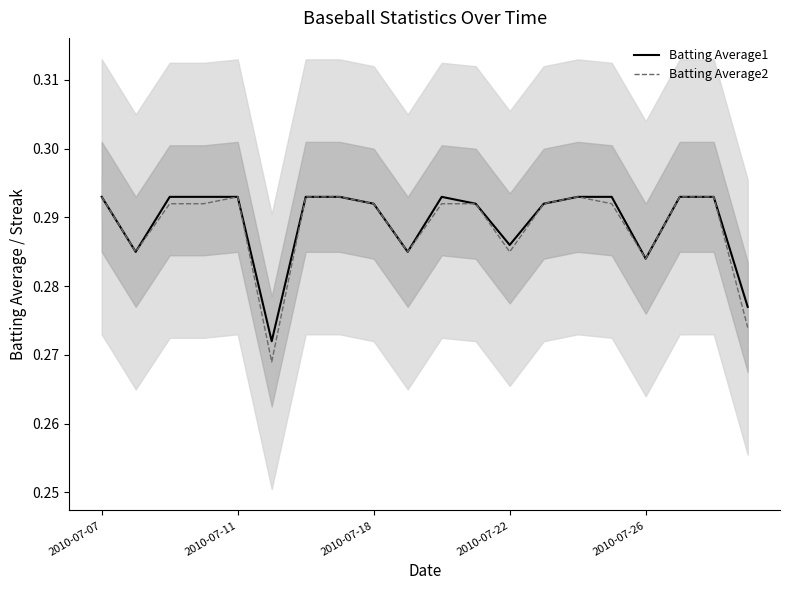

At which category does Batting Average1 reach its first local peak?

10